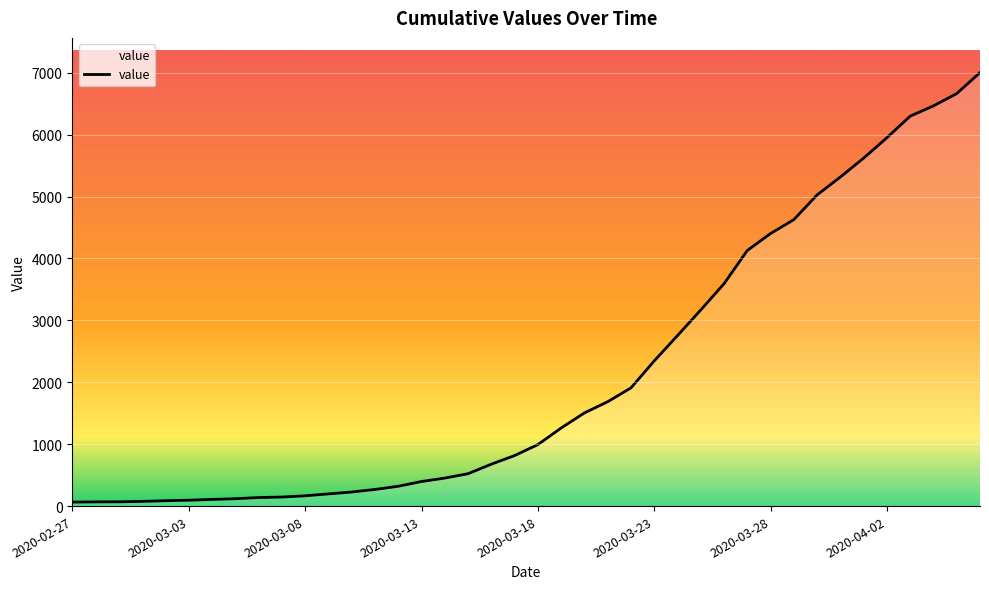

What is the difference between the maximum and minimum values?

6939